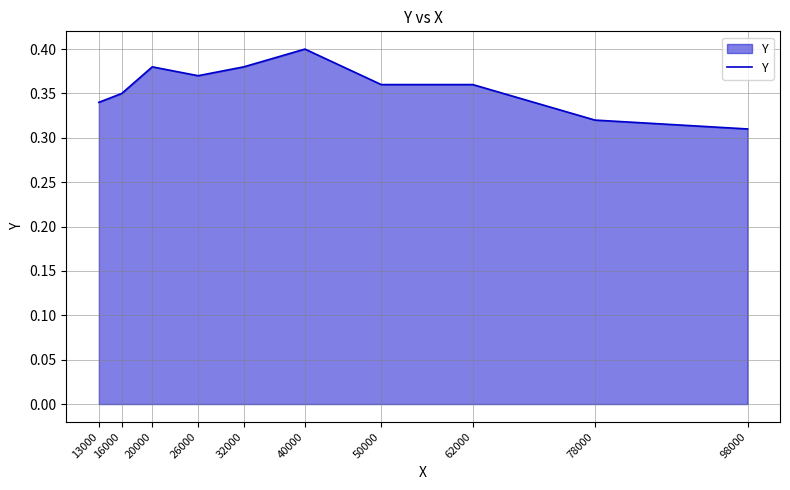

What is the sum of all values?

3.6